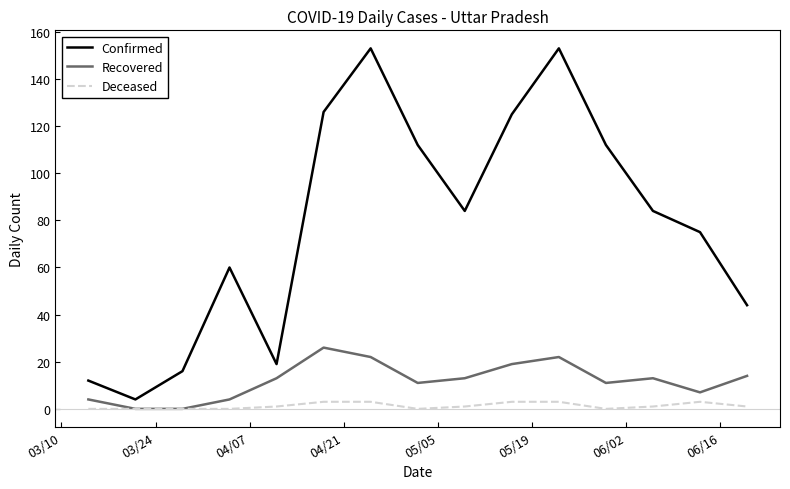

Which series has the largest total across all categories?

Confirmed